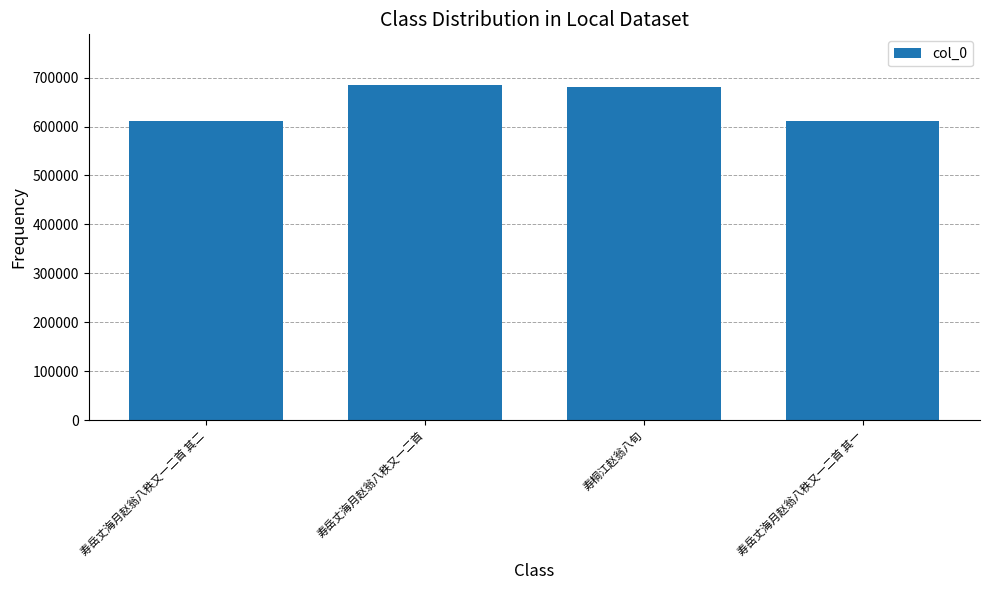

Count the number of categories in the chart.

4